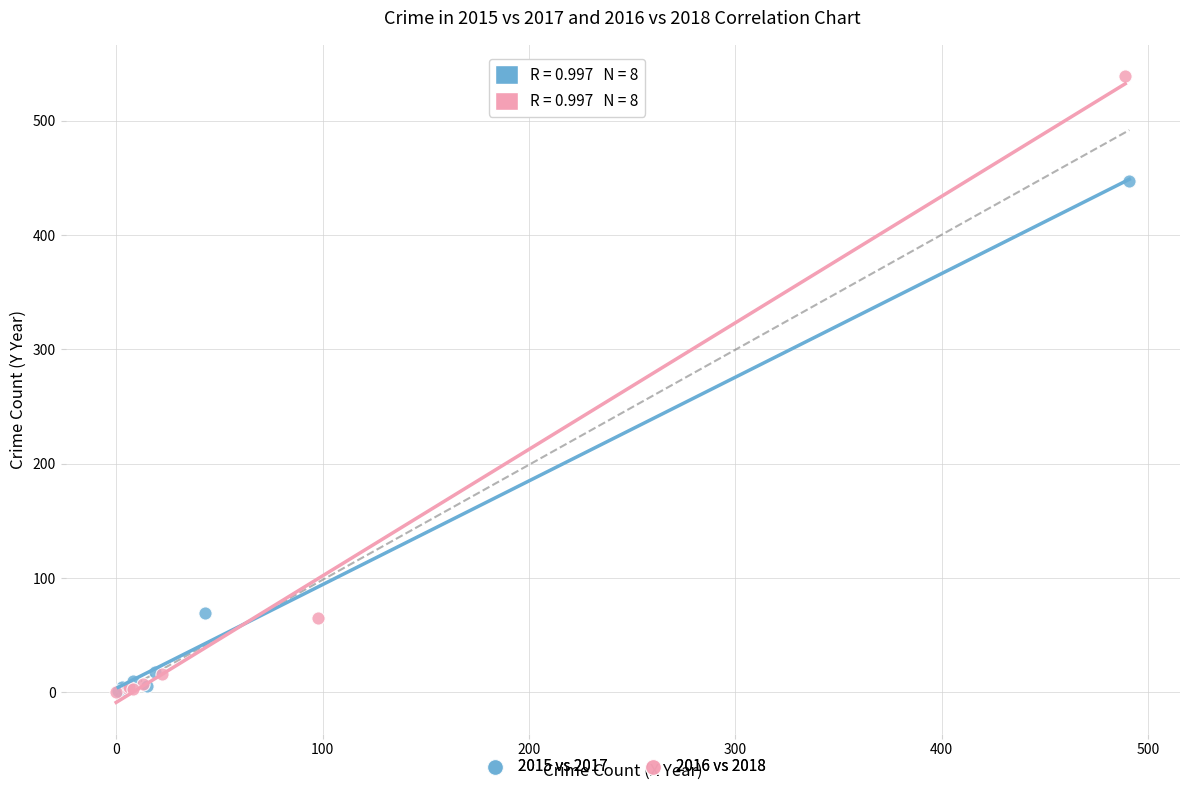

Which series reaches the maximum Y coordinate?

2016 vs 2018